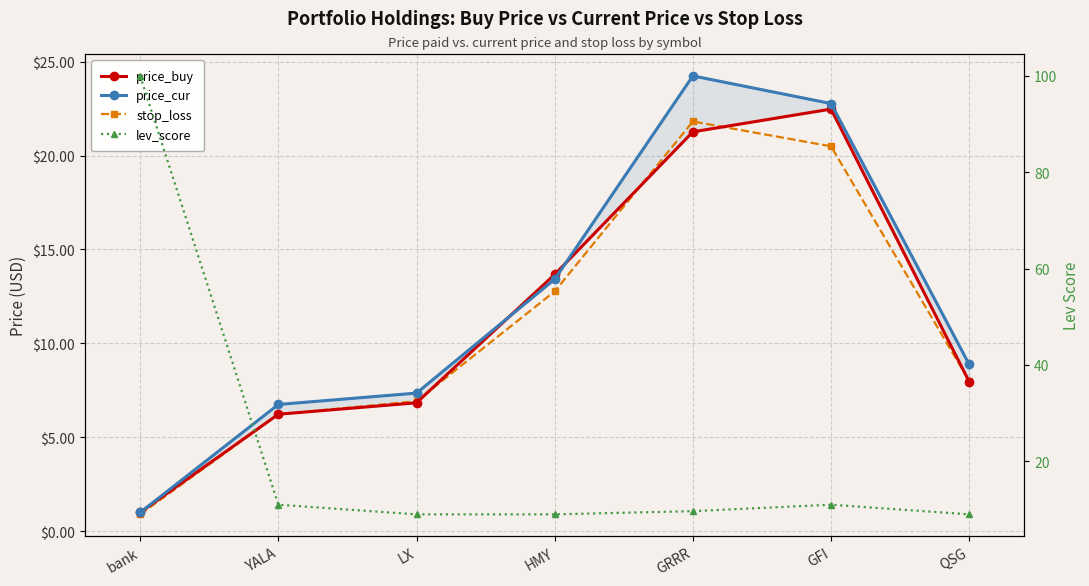

What is the difference between the price_buy values at HMY and LX?

6.8